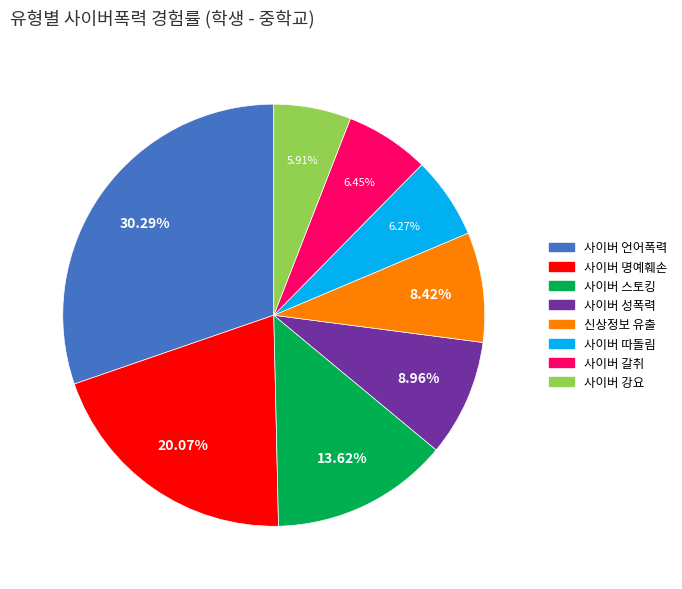

Which category has the biggest portion of the pie?

사이버 언어폭력